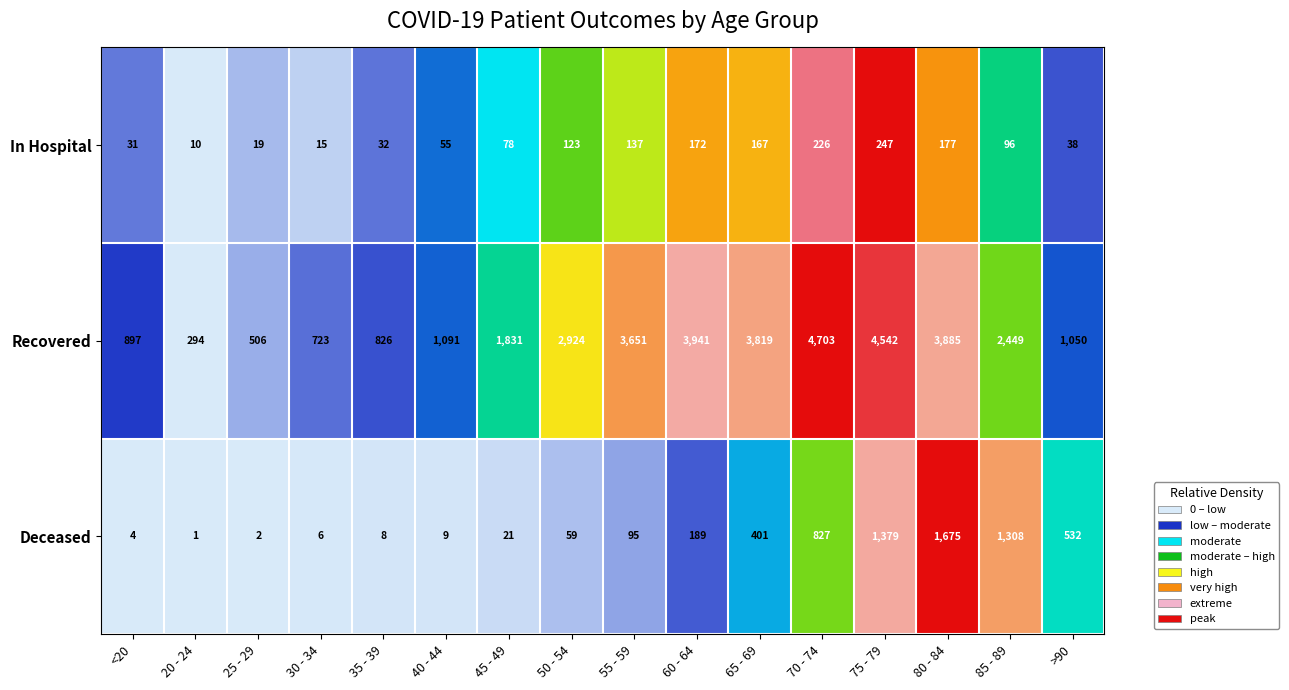

Is the value of In Hospital at 60 - 64 greater than the value of Deceased at <20?

Yes